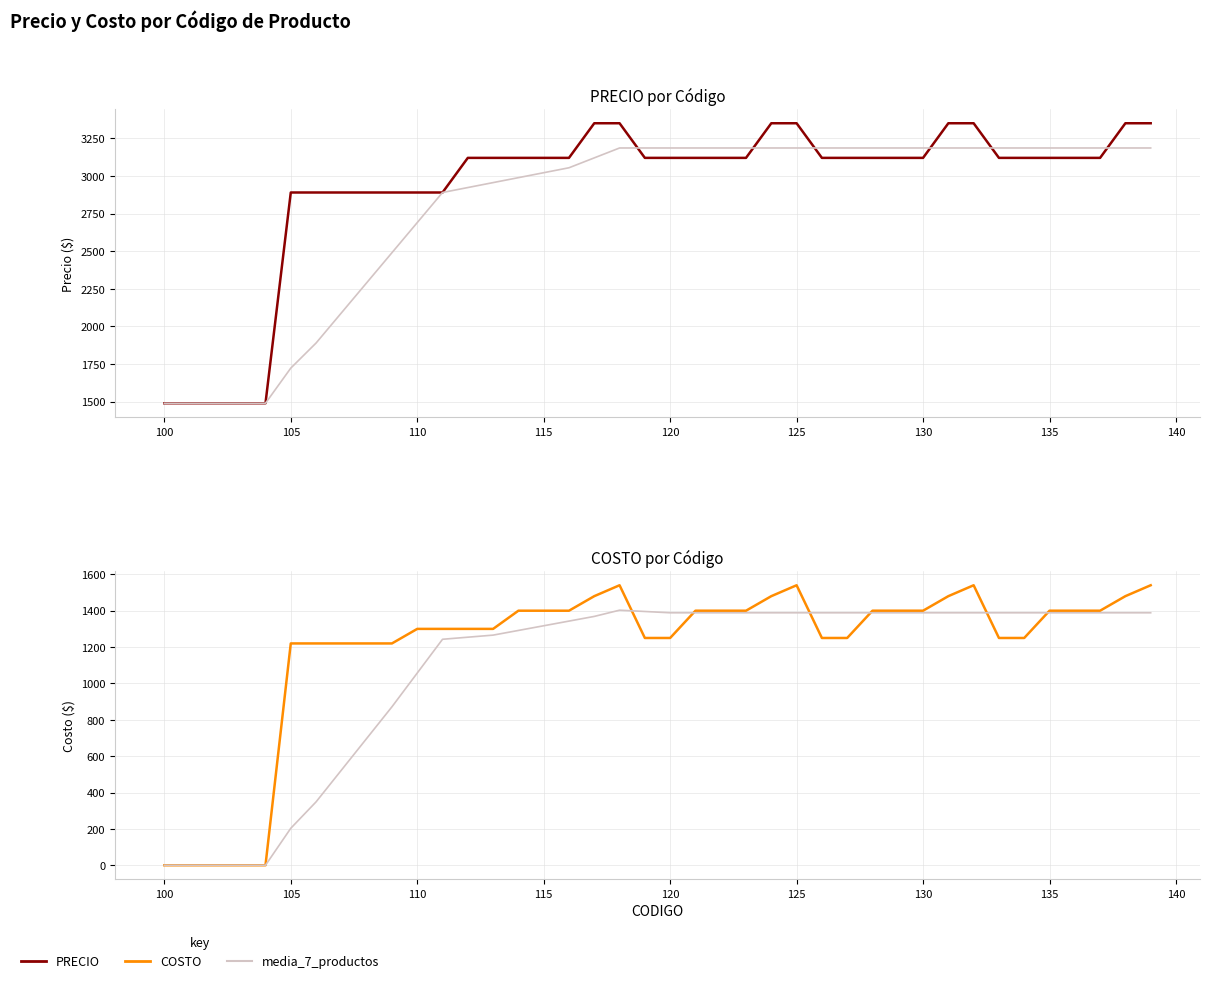

True or false: media_7_productos_precio and media_7_productos_costo intersect in this chart.

False